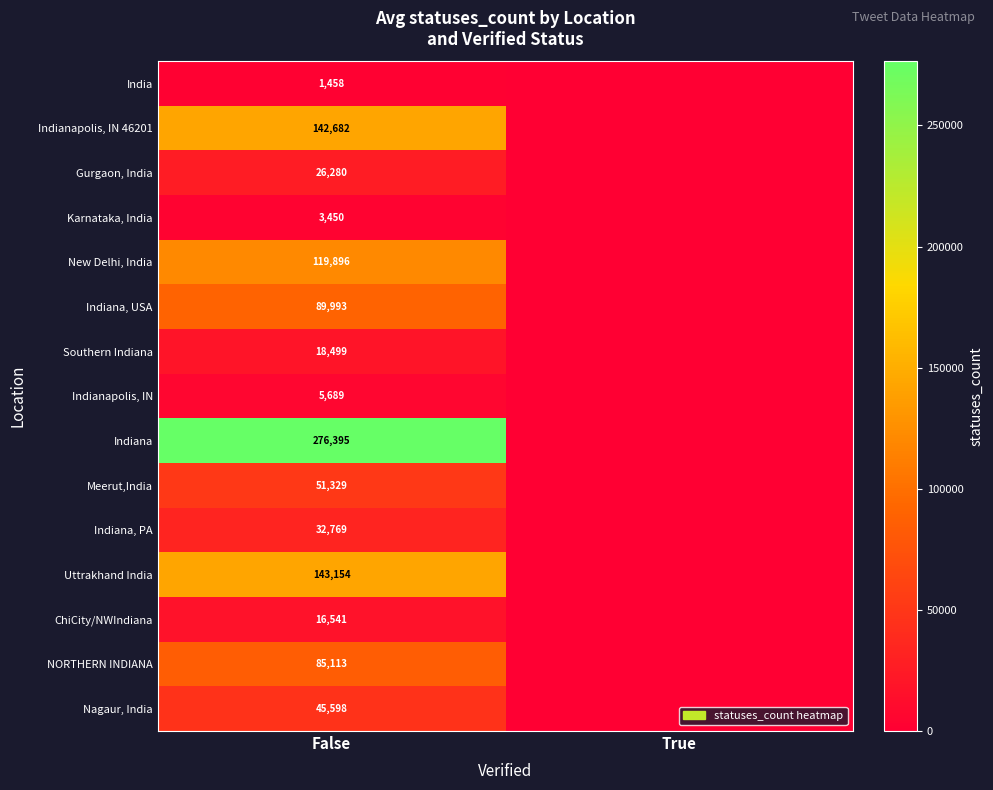

At how many categories does at least one series exceed 40085?

1